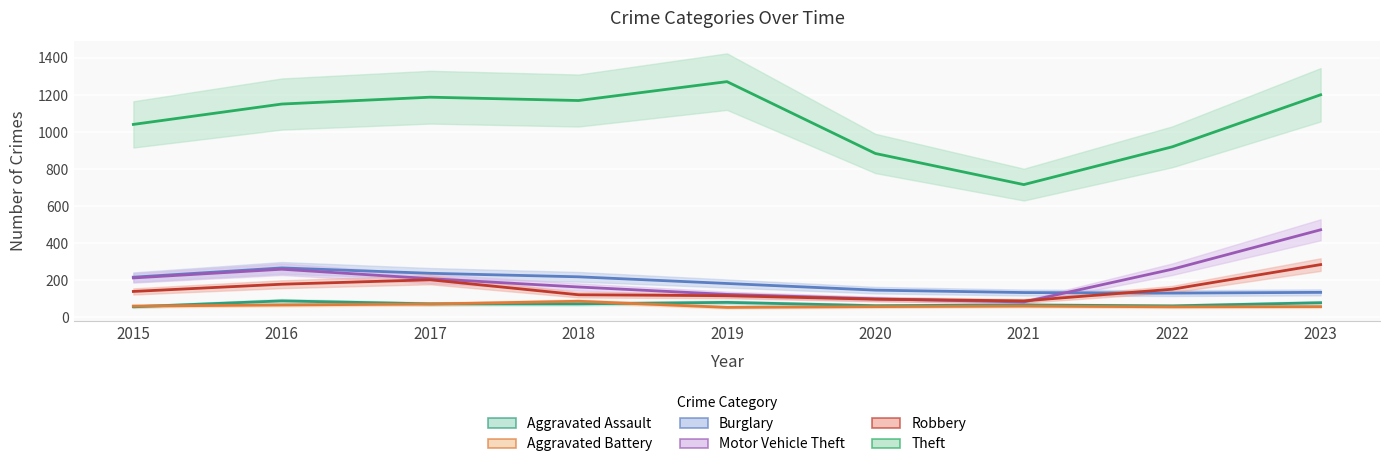

How many series are shown in this chart?

6